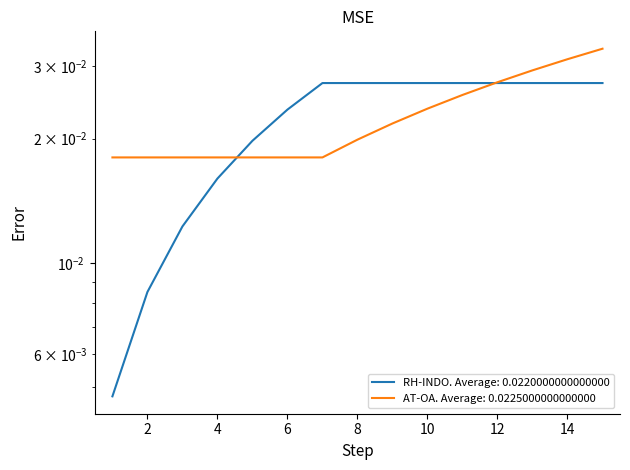

Is the value of RH-INDO. Count cumulative at 13 greater than the value of AT-OA. Count cumulative at 3?

Yes